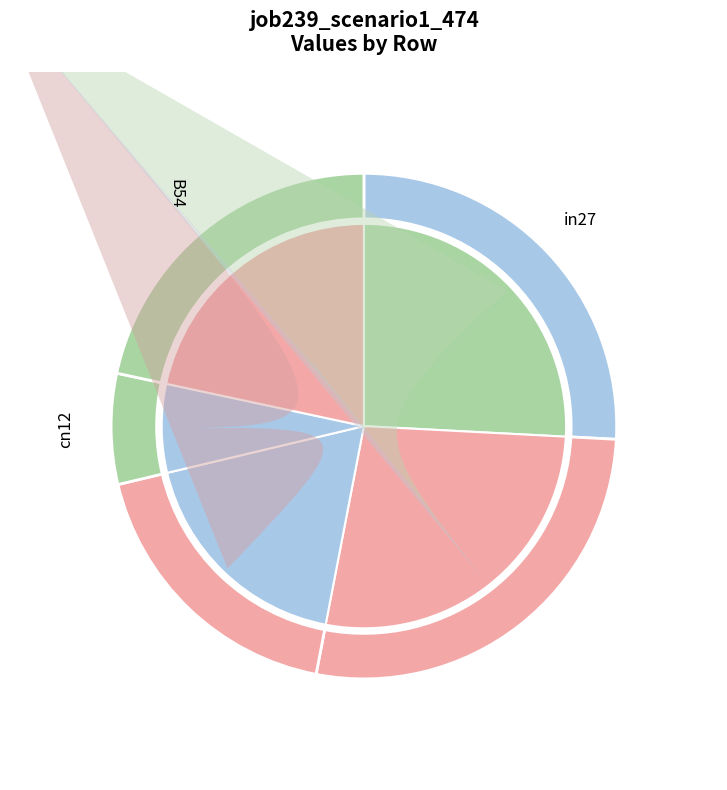

True or false: B54 accounts for 15% of the total.

False